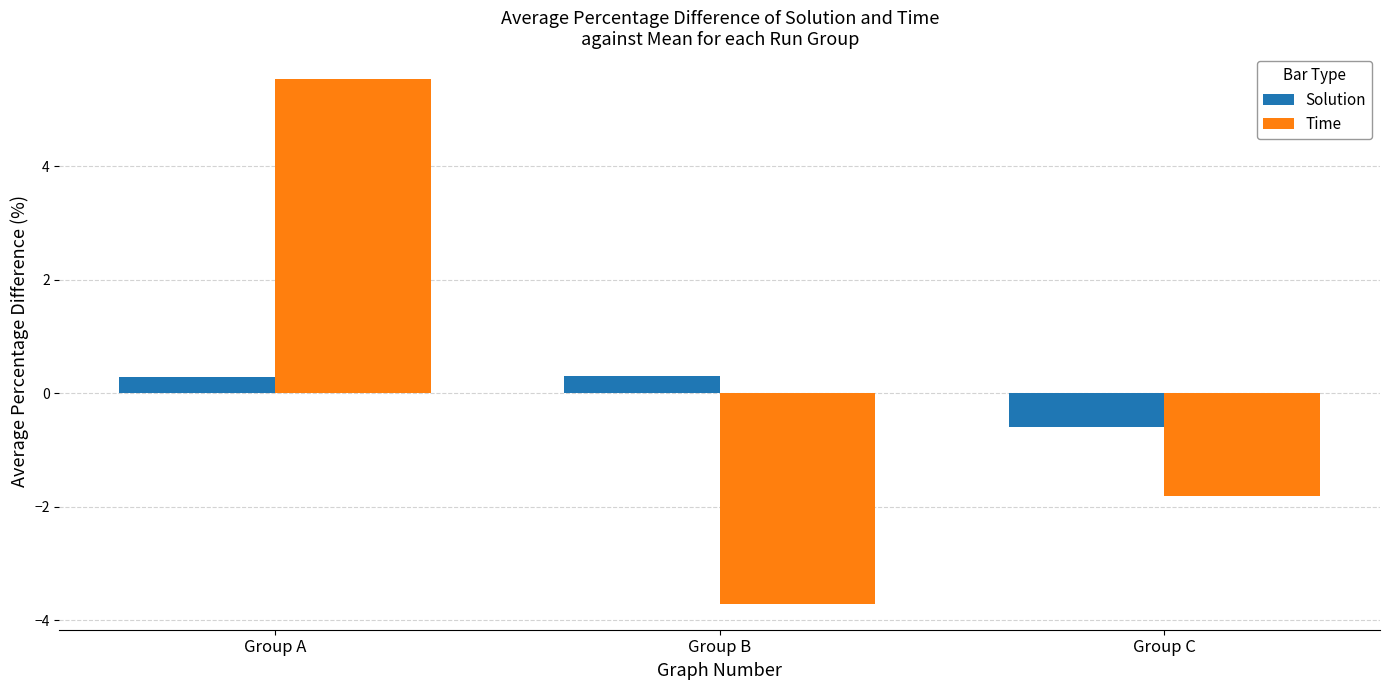

Between Group B and Group C, which series saw the biggest shift?

Time